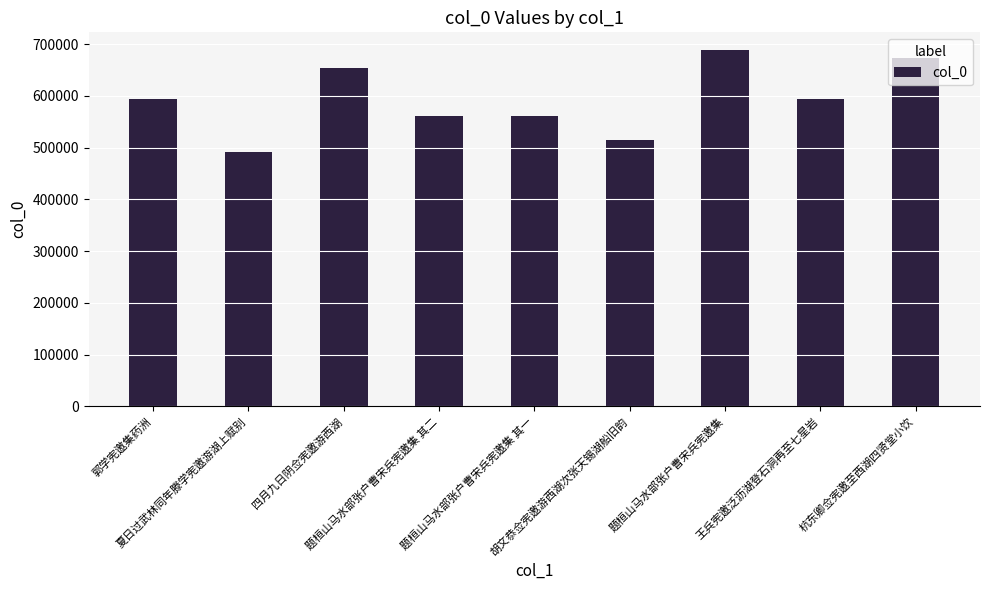

At which category does the chart reach its peak across all series?

题桓山马水部张户曹宋兵宪邀集